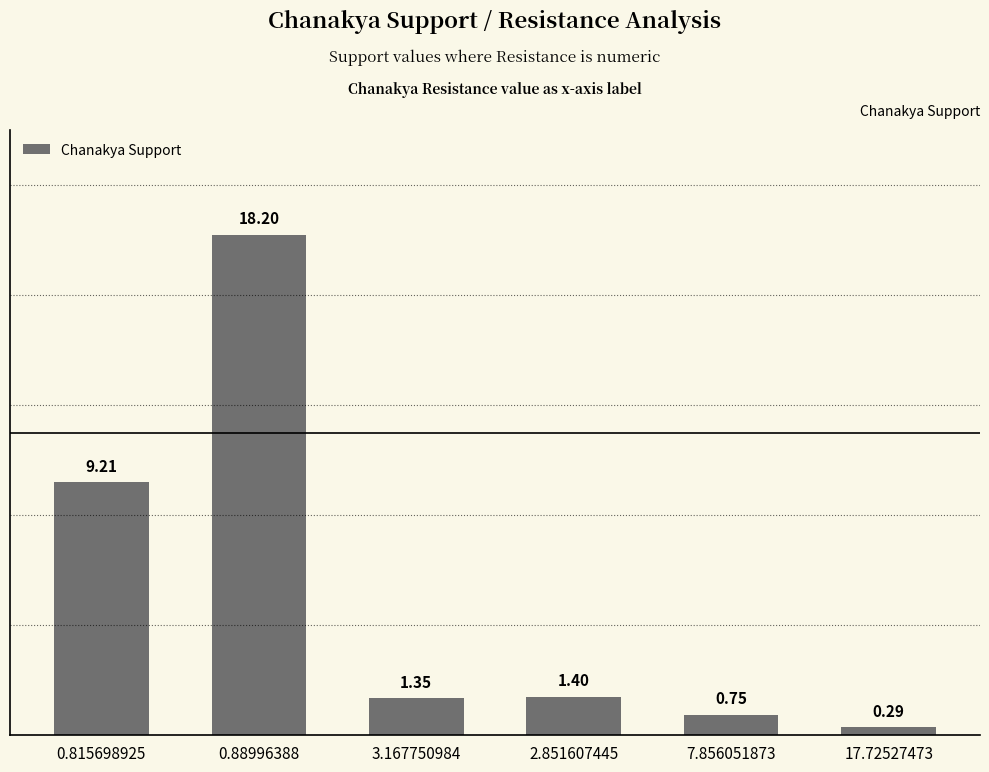

Count the number of categories in the chart.

6